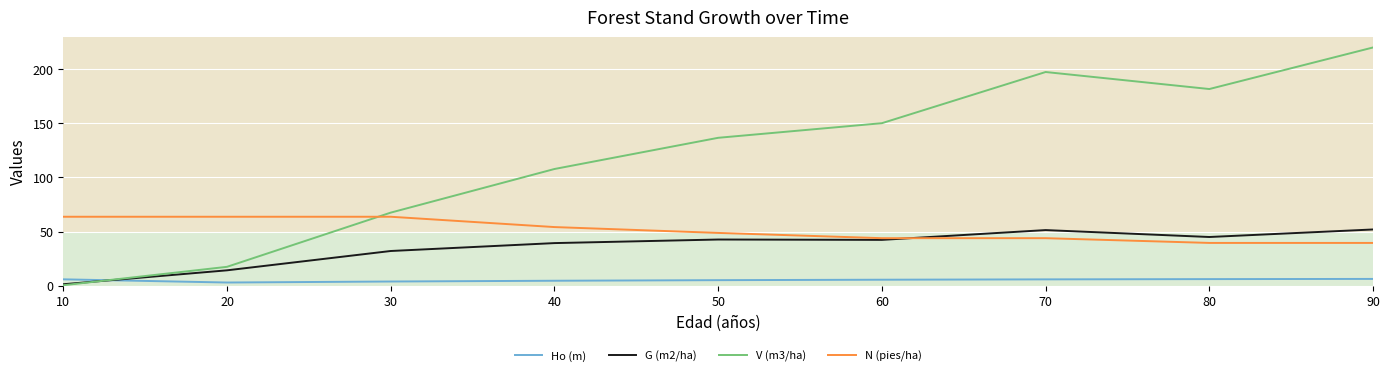

What is the sum of all G (m2/ha) values?

319.5